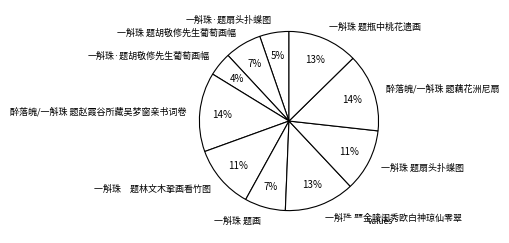

The 一斛珠 题胡敬修先生葡萄画幅 slice represents 7% of the pie. True or false?

True